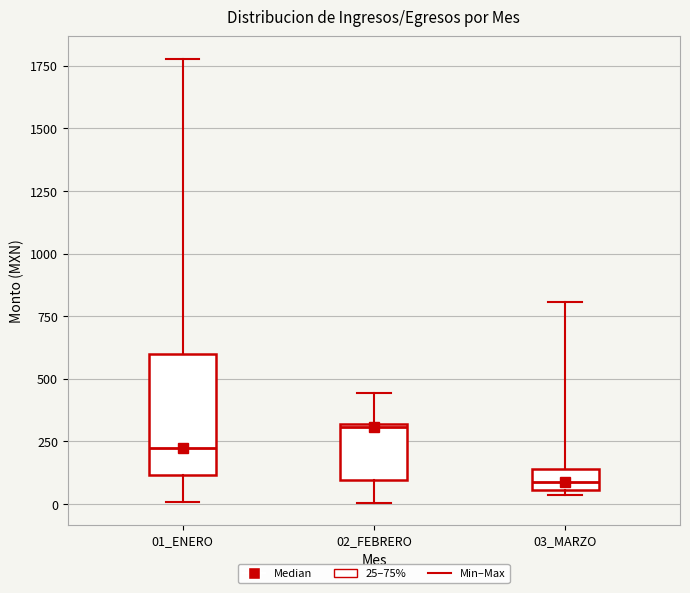

Which box's median line is the highest?

02_FEBRERO